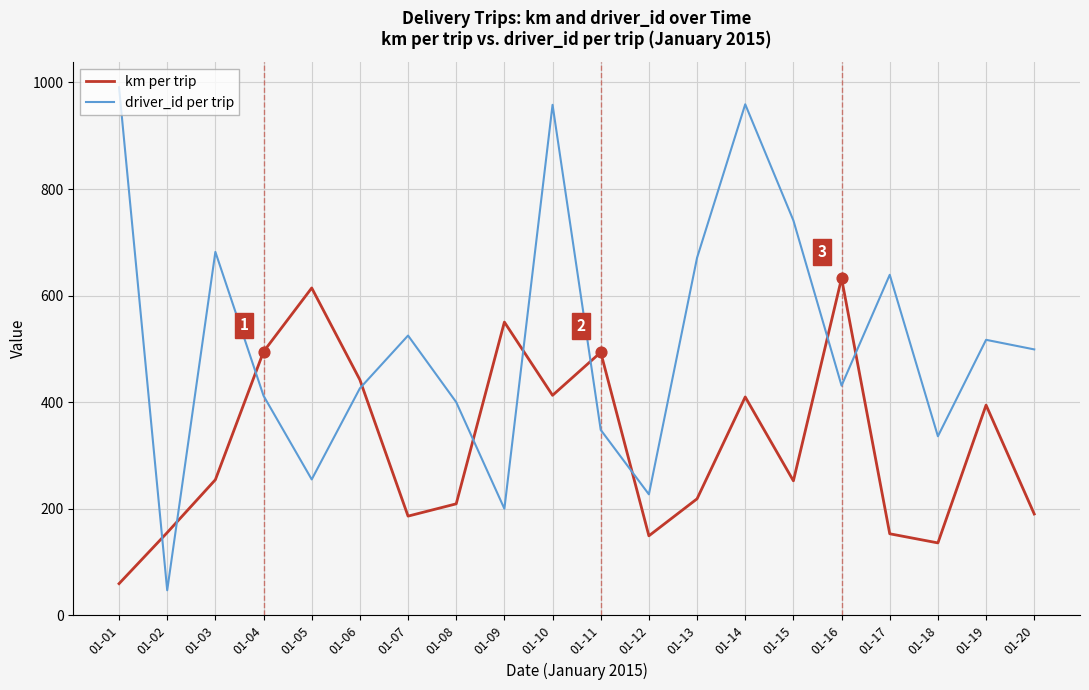

Which series has the largest total across all categories?

driver_id per trip